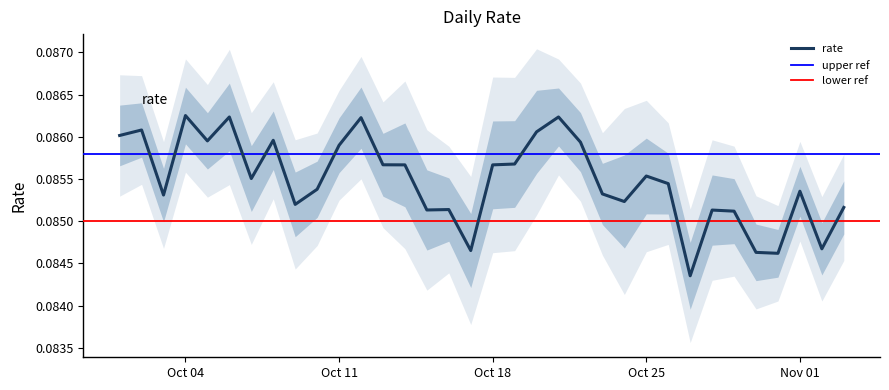

True or false: the data shows 0.1 at 2021-10-17.

True